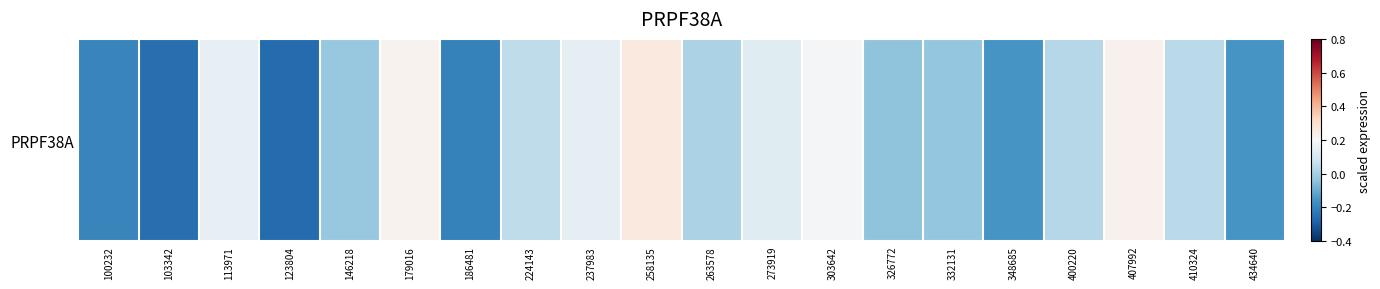

What is the minimum value shown in the chart?

-0.3